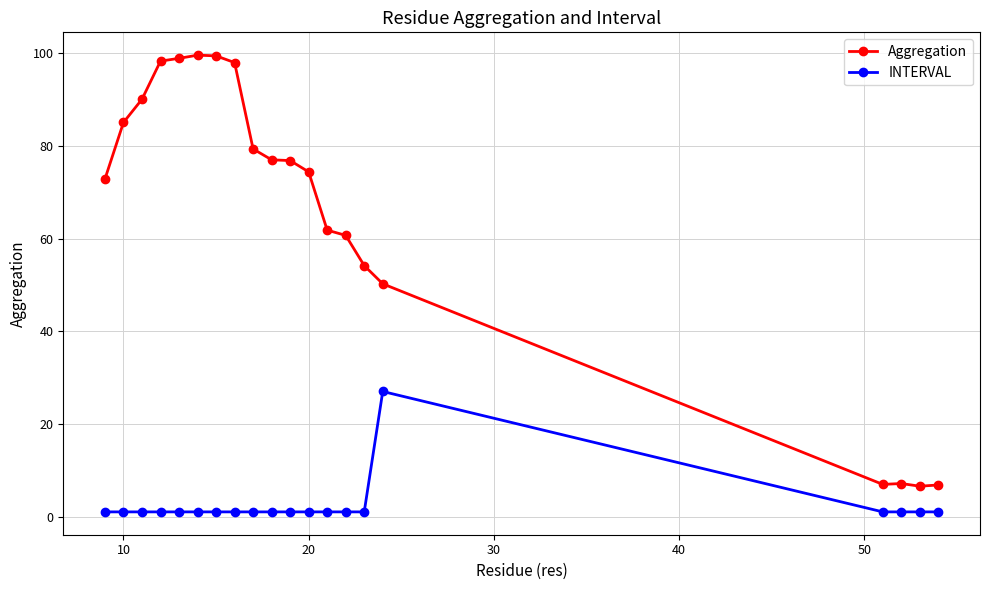

At how many categories does at least one series exceed 24?

16